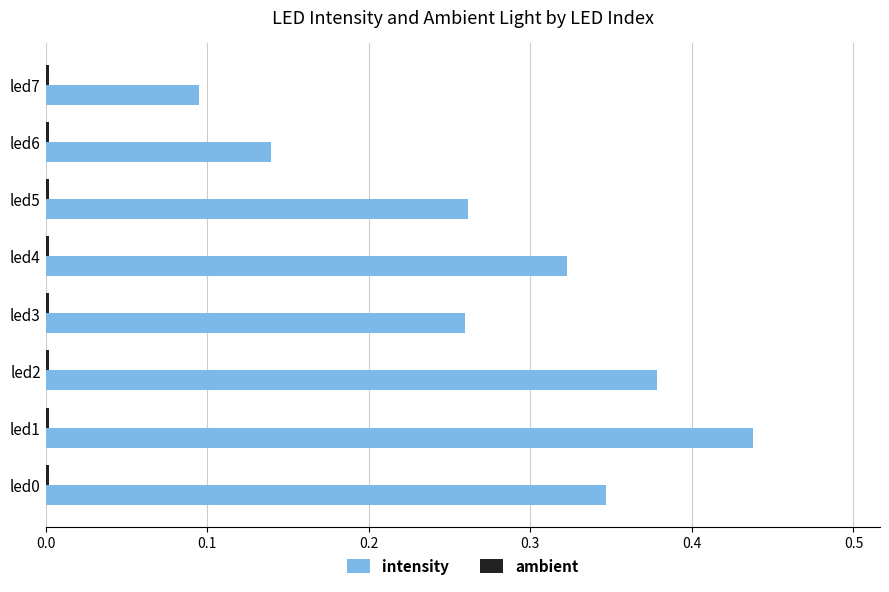

True or false: intensity has a value of 0.1 at led6.

True